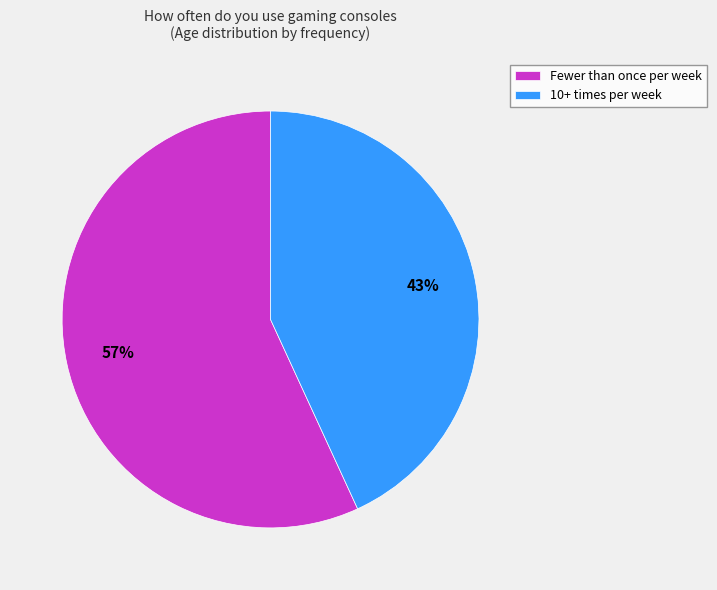

Rank the categories by value from lowest to highest.

10+ times per week, Fewer than once per week